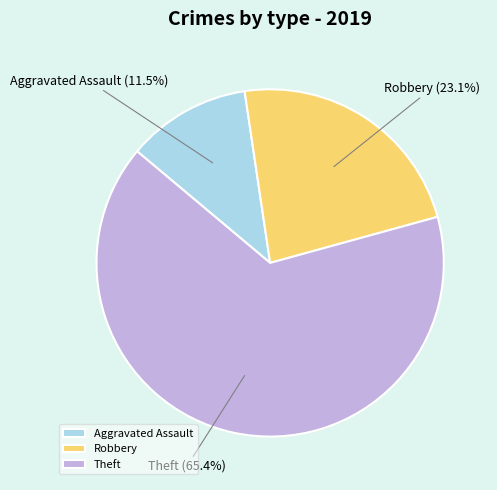

What portion of the pie excludes Robbery?

76.9%